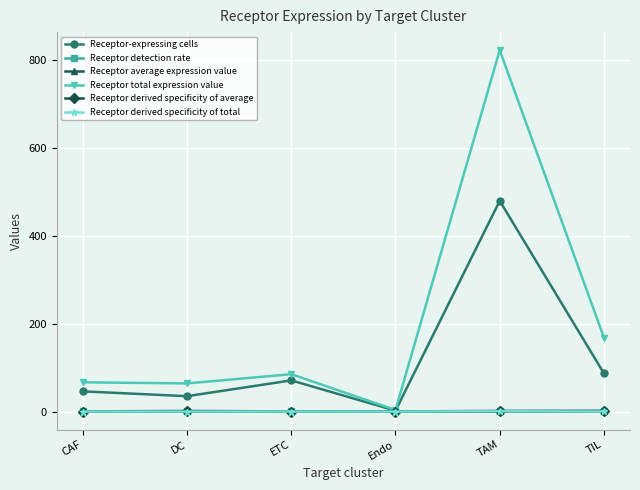

What are all the series names shown in the legend?

Receptor-expressing cells, Receptor detection rate, Receptor average expression value, Receptor total expression value, Receptor derived specificity of average, Receptor derived specificity of total